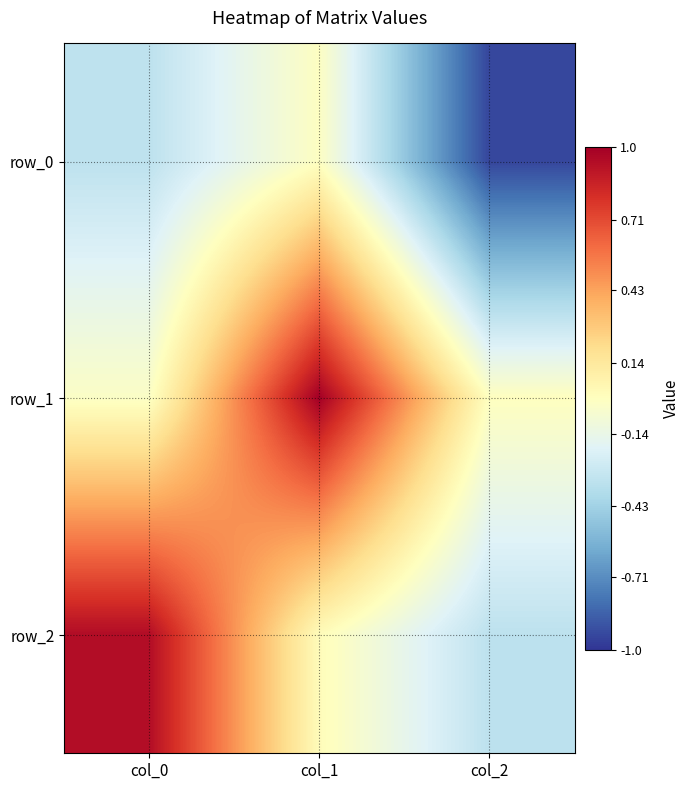

Where is row_1 nearest to the value 0?

col_2